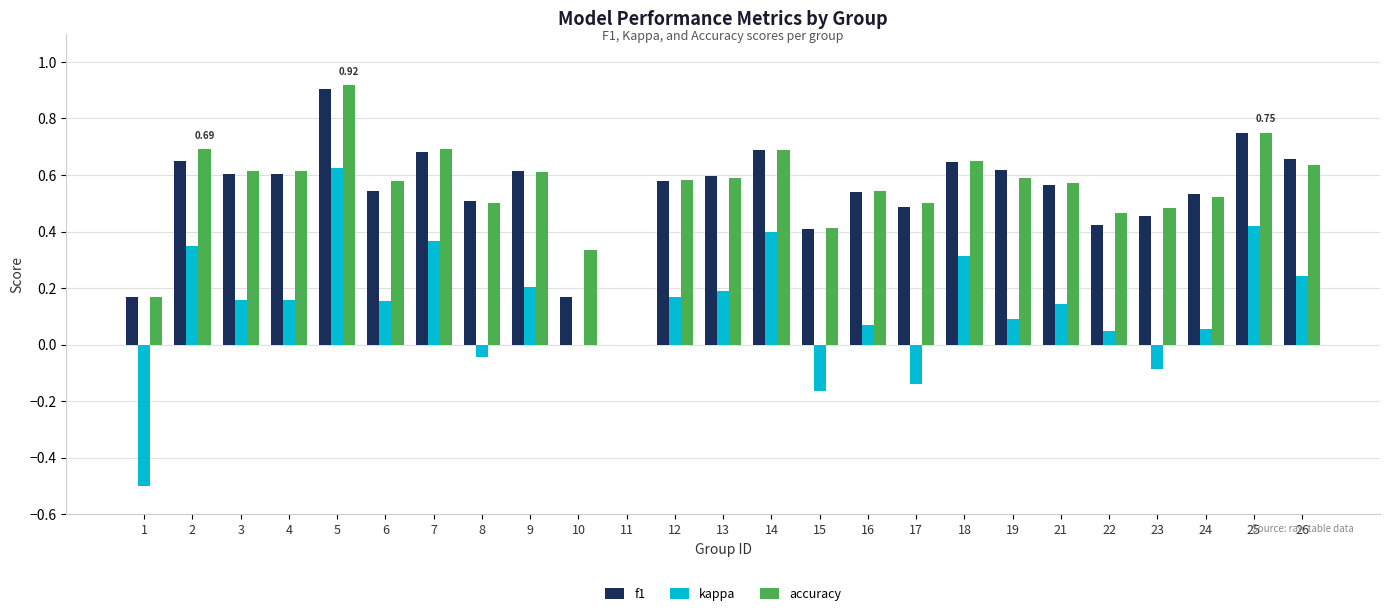

How many positive values does the accuracy series have?

24